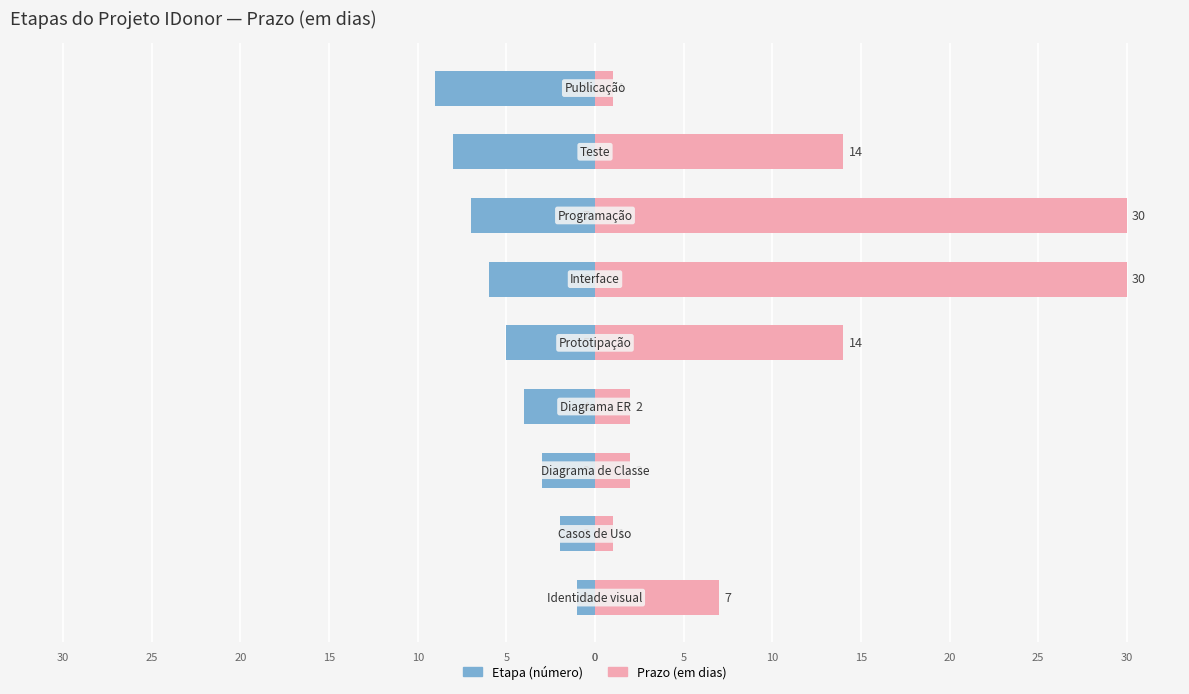

Rank the series by their maximum value, from lowest to highest.

Etapa (número), Prazo (em dias)